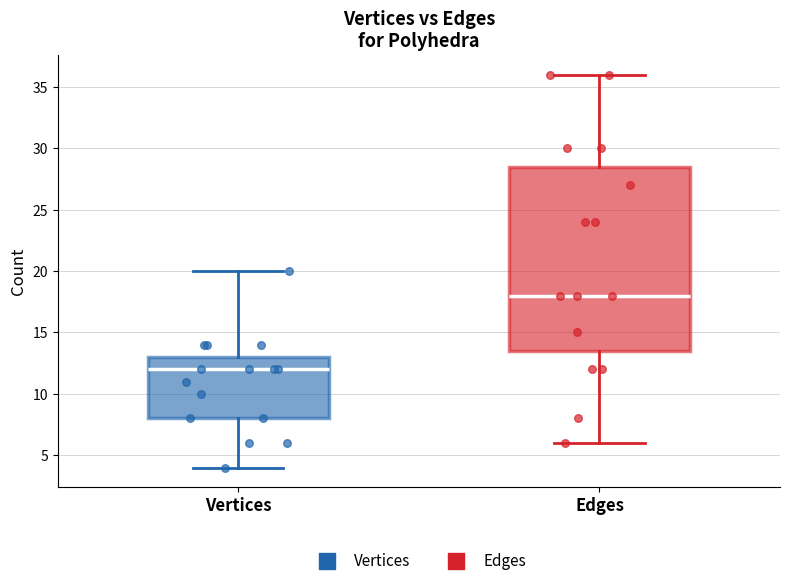

Reading left to right, read every box against the y-axis: the position of its median line, the range the box covers, and the ends of its whiskers. The values are not printed on the chart, so give them approximately, as read against the axis.

Vertices: median 12.0, box 8.0 to 13.0, whiskers 4.0 to 20.0
Edges: median 18.0, box 13.5 to 28.5, whiskers 6.0 to 36.0